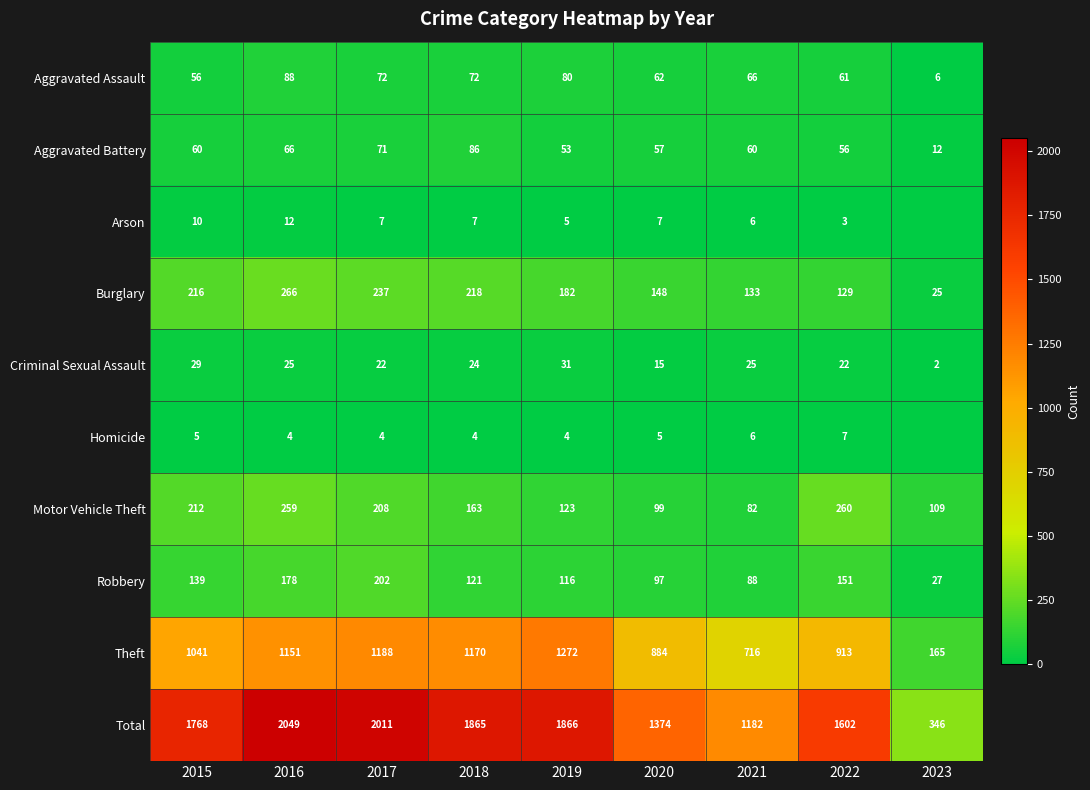

What value does the Aggravated Battery series have at 2019?

53